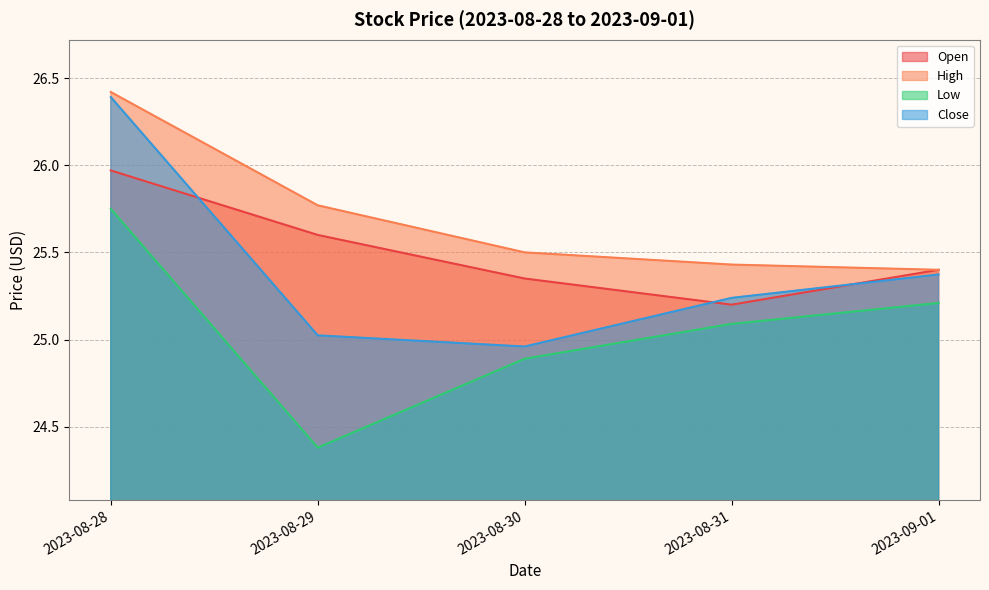

Reading left to right, extract all data points from this chart.

Open: 2023-08-28=26.0	2023-08-29=25.6	2023-08-30=25.4	2023-08-31=25.2	2023-09-01=25.4
High: 2023-08-28=26.4	2023-08-29=25.8	2023-08-30=25.5	2023-08-31=25.4	2023-09-01=25.4
Low: 2023-08-28=25.8	2023-08-29=24.4	2023-08-30=24.9	2023-08-31=25.1	2023-09-01=25.2
Close: 2023-08-28=26.4	2023-08-29=25.0	2023-08-30=25.0	2023-08-31=25.2	2023-09-01=25.4